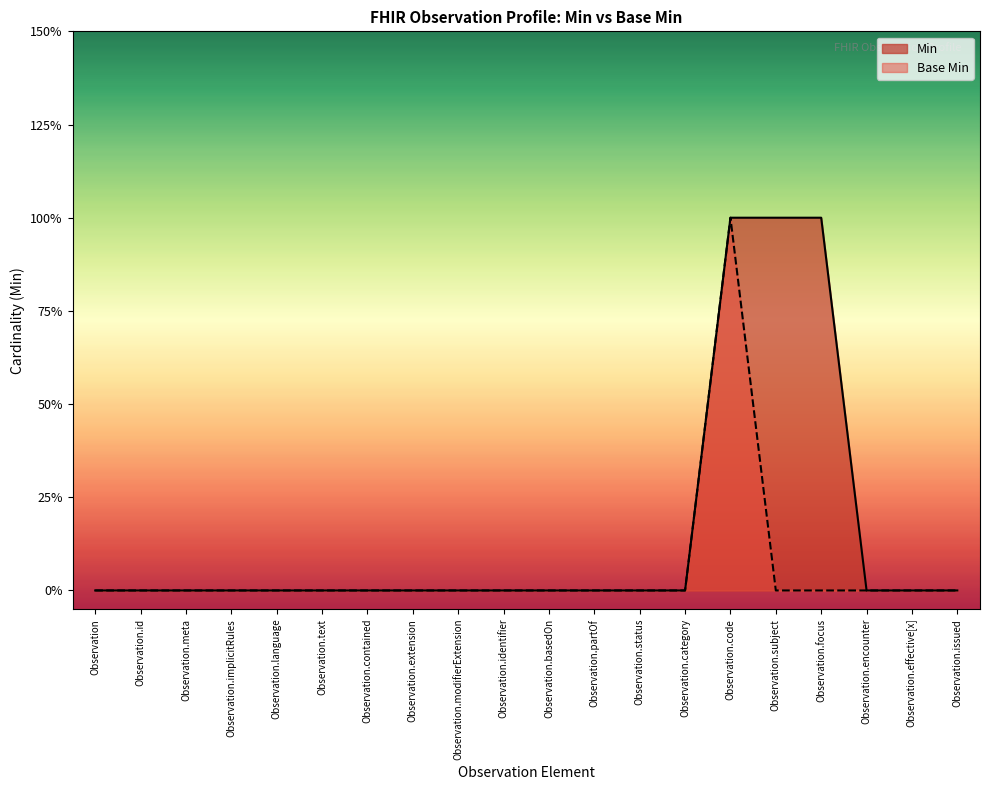

What are all the series names shown in the legend?

Min, Base Min